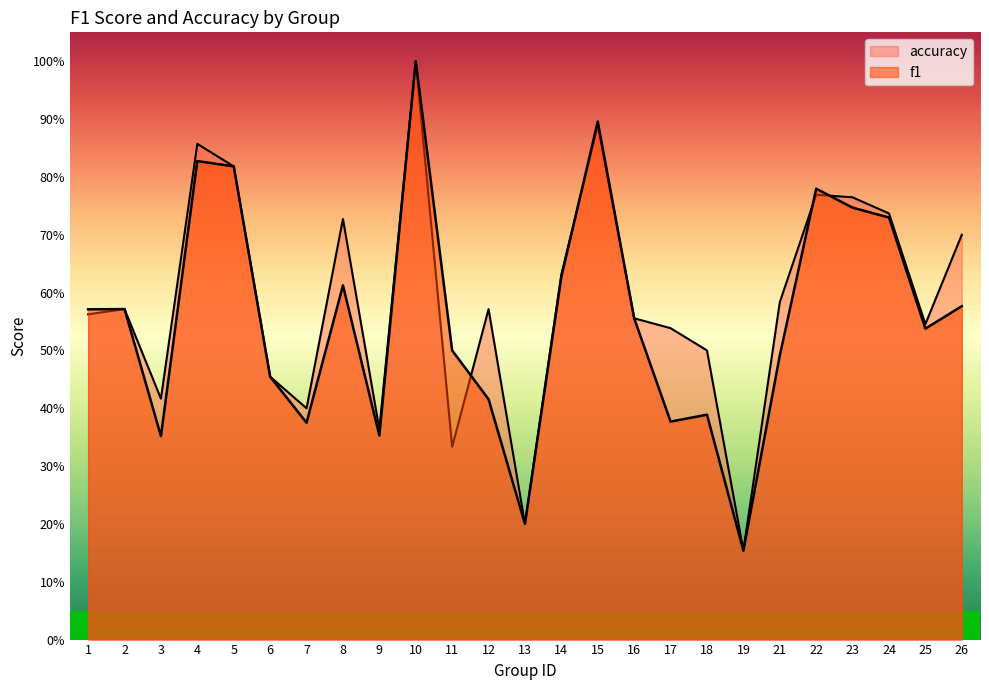

At which category is the sum across all series the highest?

10